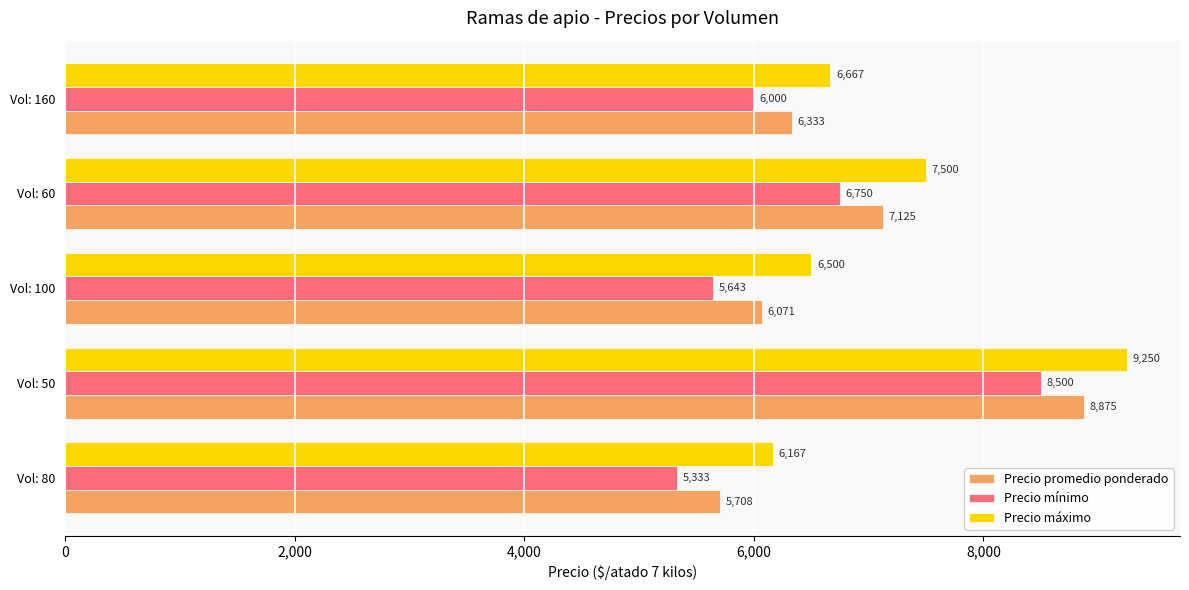

What is the sum of all Precio máximo values?

36084